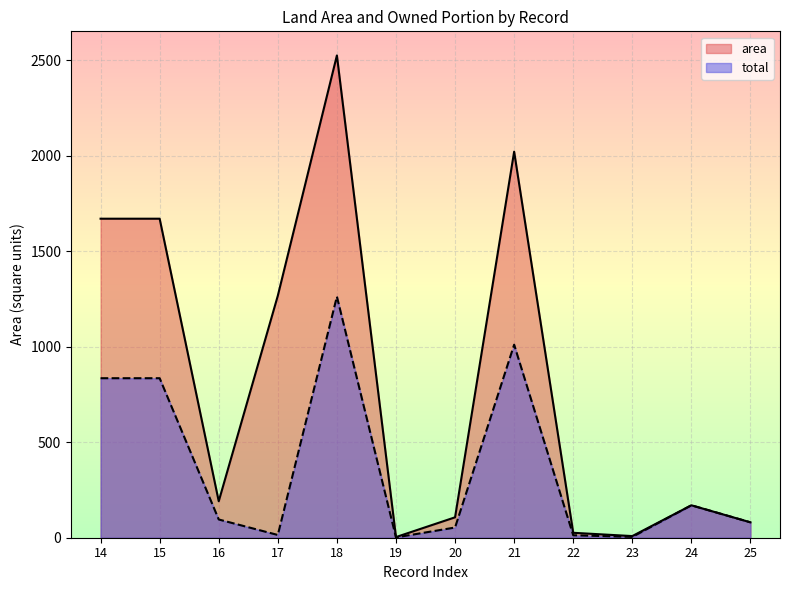

How many lines are shown in the chart?

2